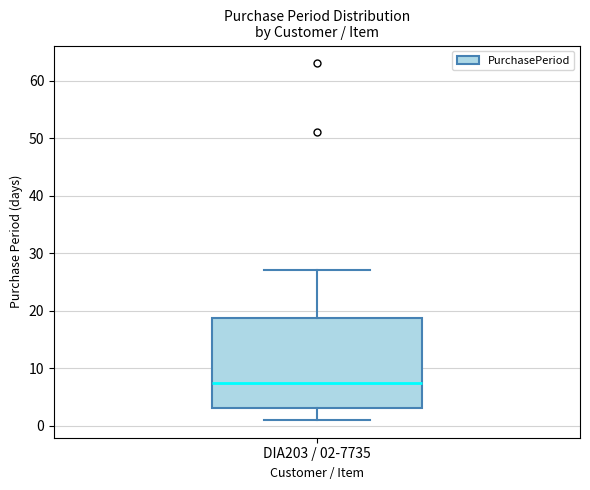

Where is the lower edge of the box for DIA203 / 02-7735 on the y-axis? The values are not printed on the chart, so give them approximately, as read against the axis.

3